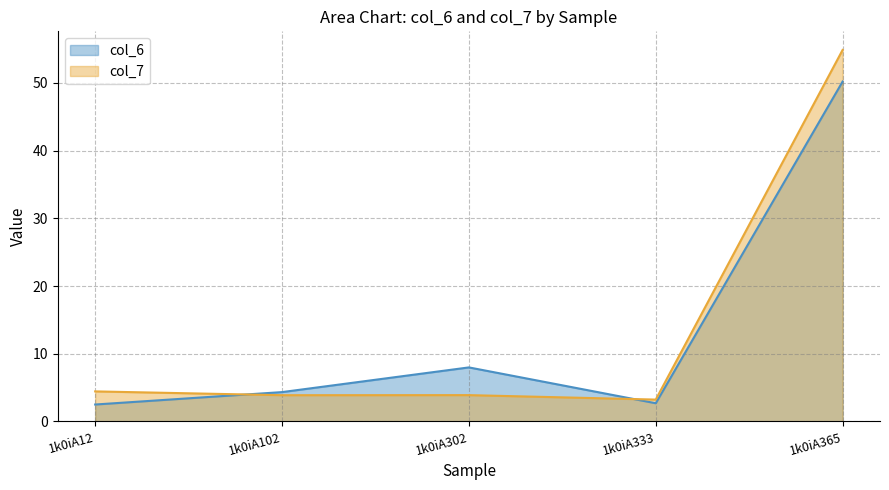

What is the lowest value of the col_7 series?

3.2